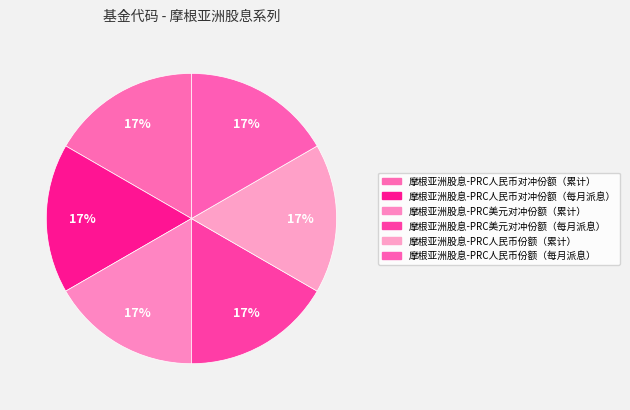

Approximately how many times larger is the value at 摩根亚洲股息-PRC人民币对冲份额（累计） compared to 摩根亚洲股息-PRC美元对冲份额（累计）?

1.0